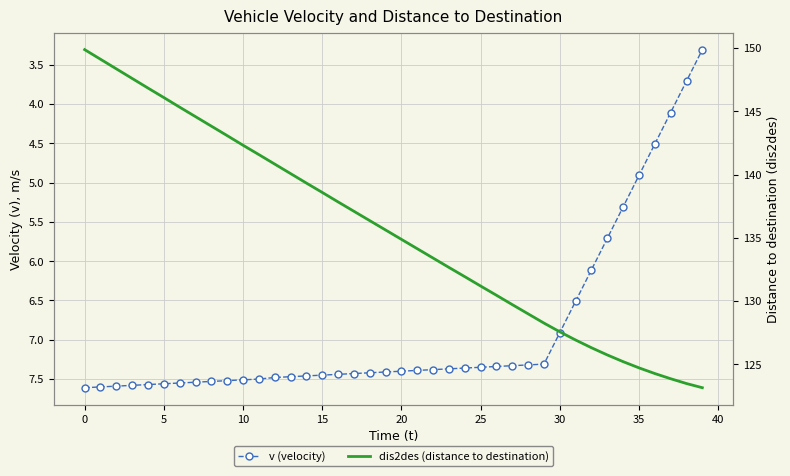

What is the difference between the maximum and minimum values in the v series?

4.3